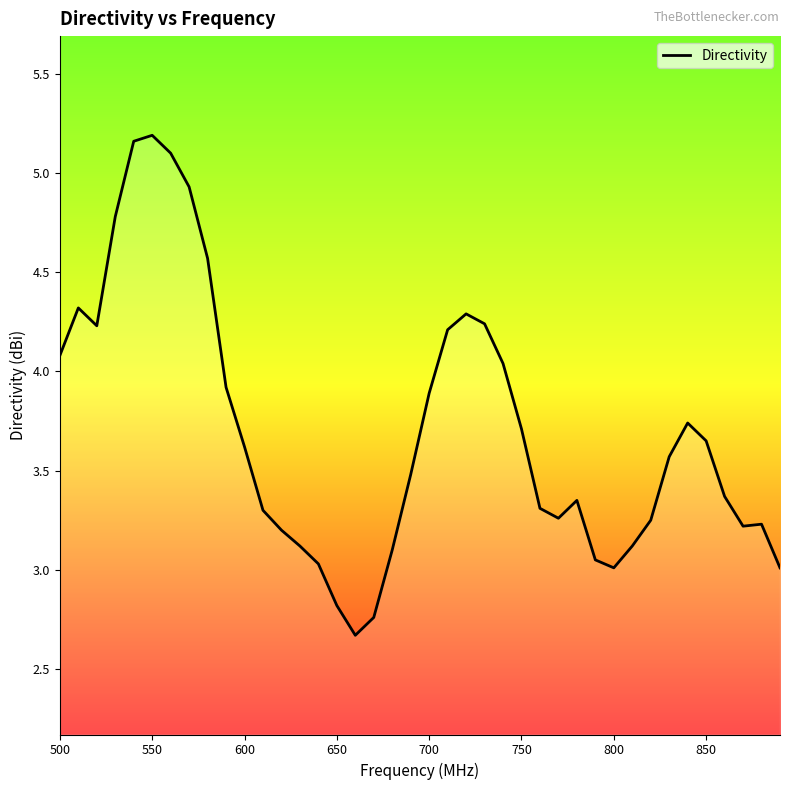

What is the minimum value shown in the chart?

2.7